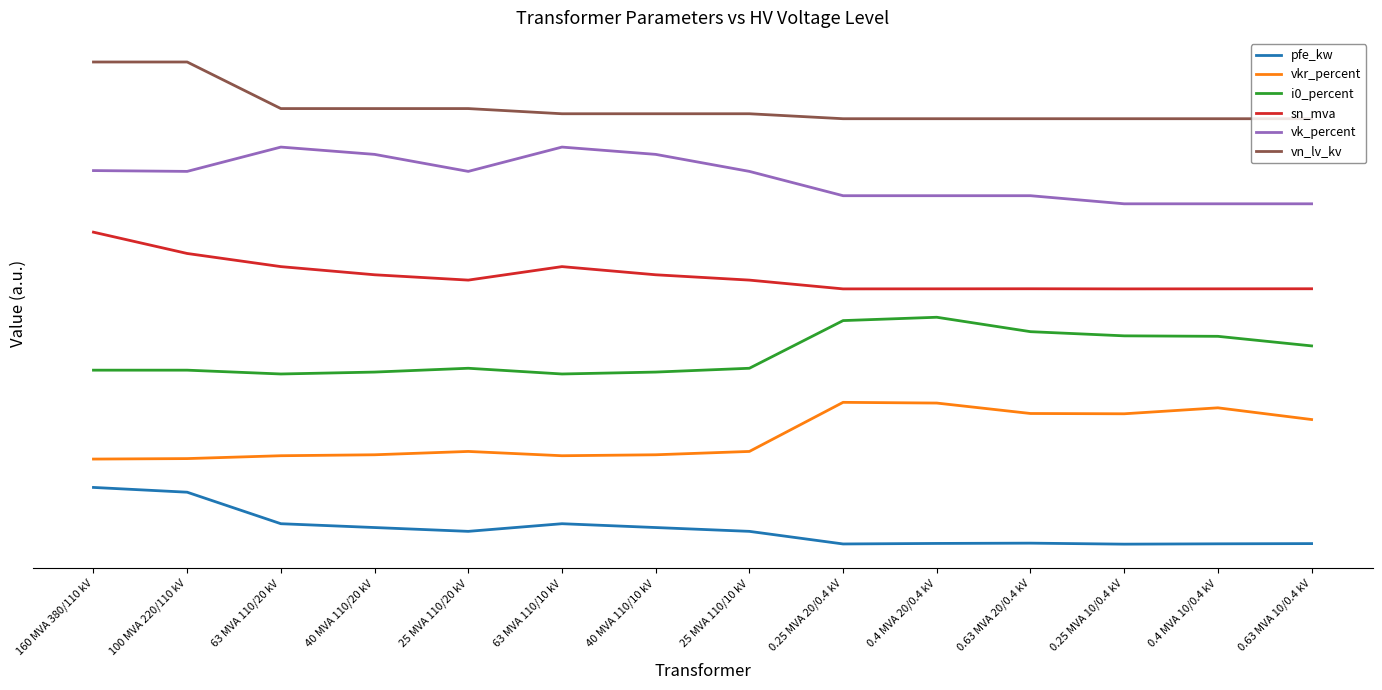

Rank the series by their average value, from highest to lowest.

vn_lv_kv, vk_percent, sn_mva, i0_percent, vkr_percent, pfe_kw